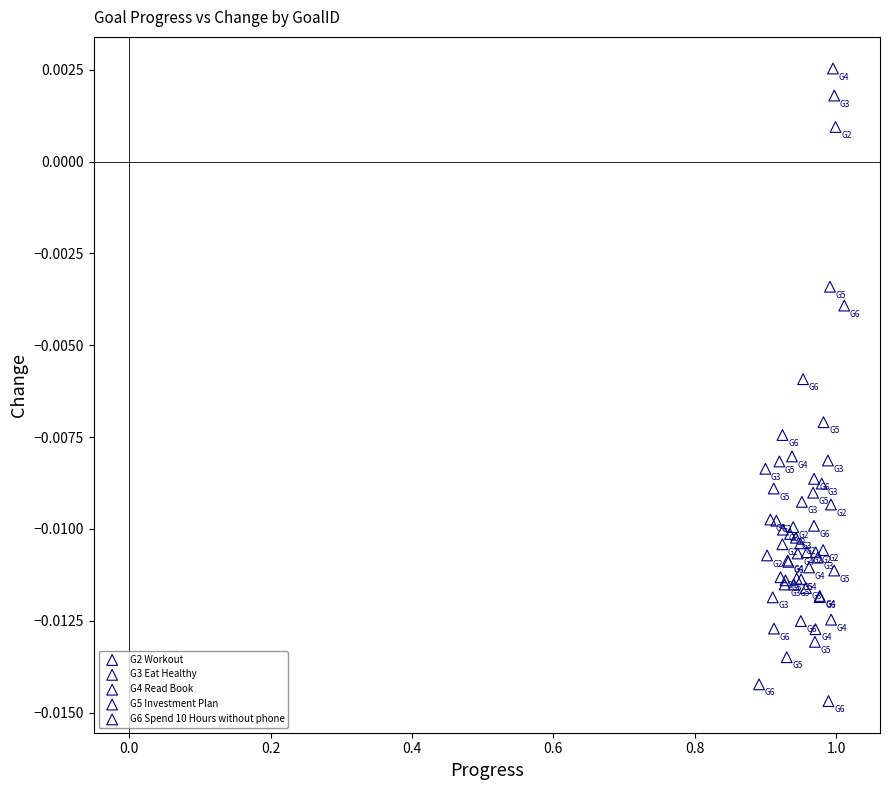

Which series contains the lowest Y value?

G6 Spend 10 Hours without phone